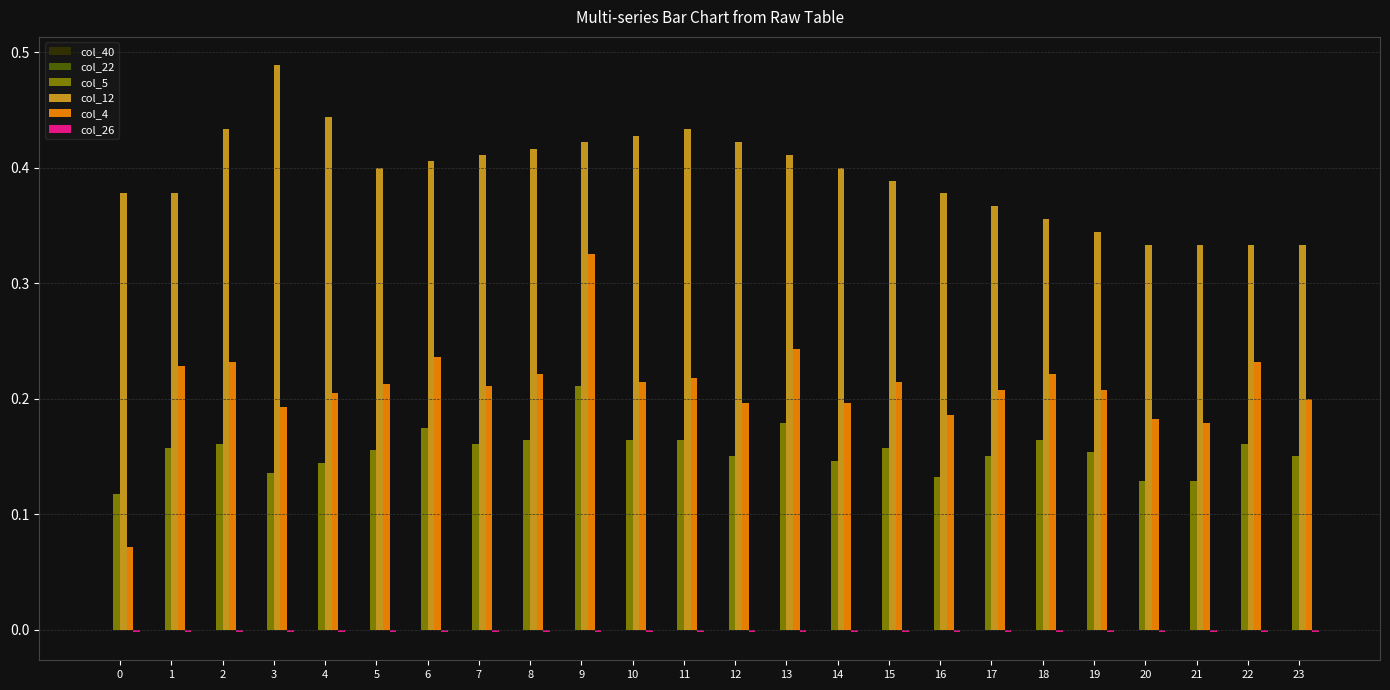

How many col_5 values are between 0 and 1?

24